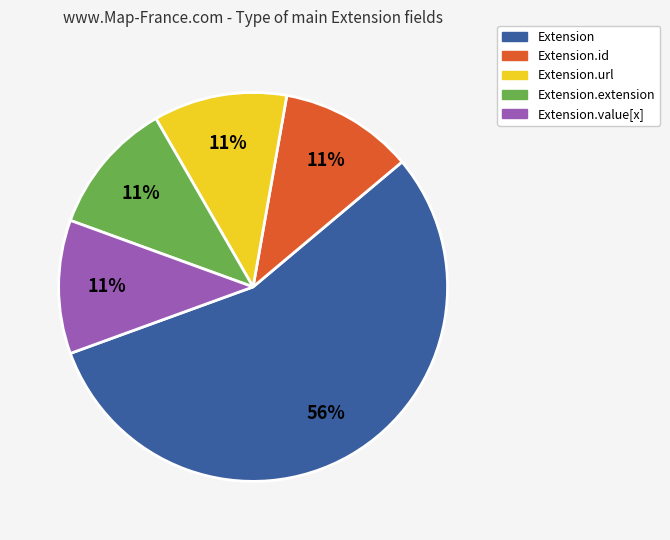

Does any single category account for the majority?

Yes